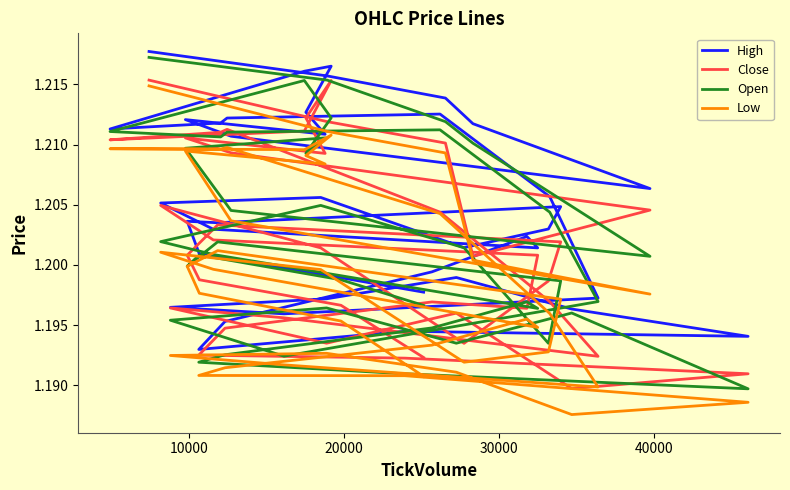

Is it true that High equals 1.7 at 25?

False